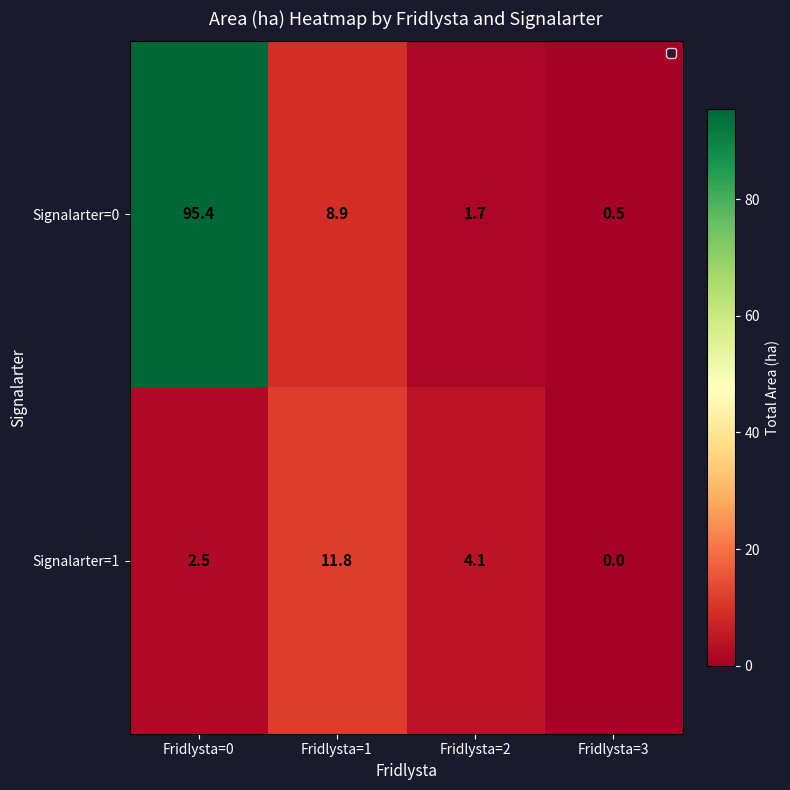

What is the difference between the maximum and minimum values in the Signalarter=0 series?

94.9